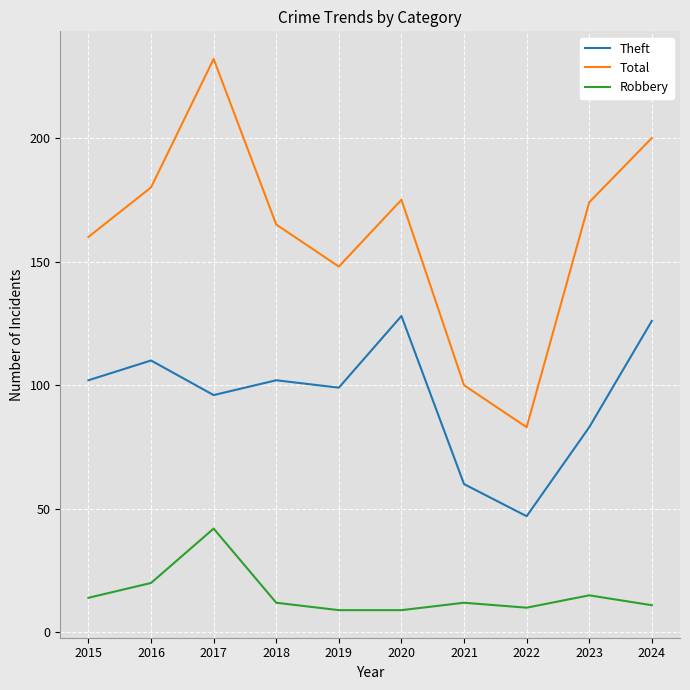

What is the average value of the Robbery series?

15